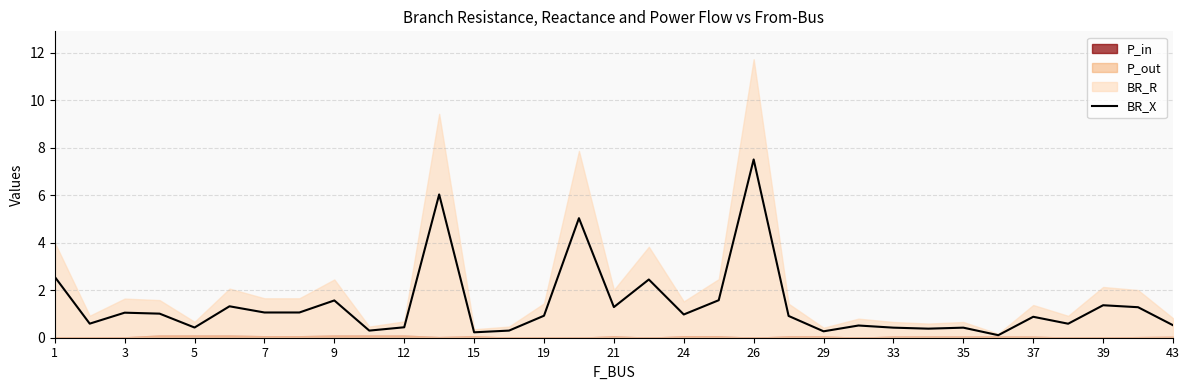

True or false: the data has more than 2 interior local peaks.

True